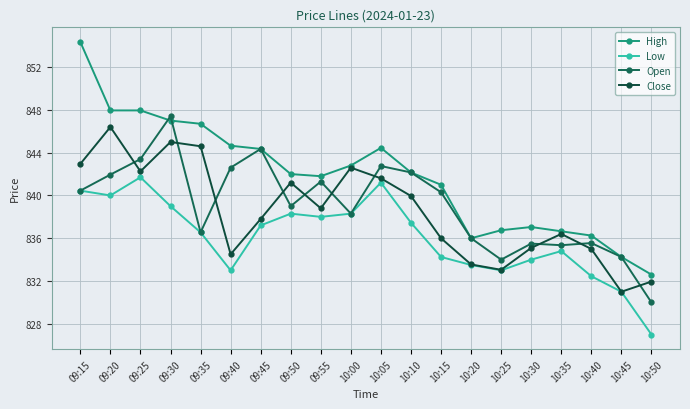

True or false: Close and Low intersect in this chart.

False